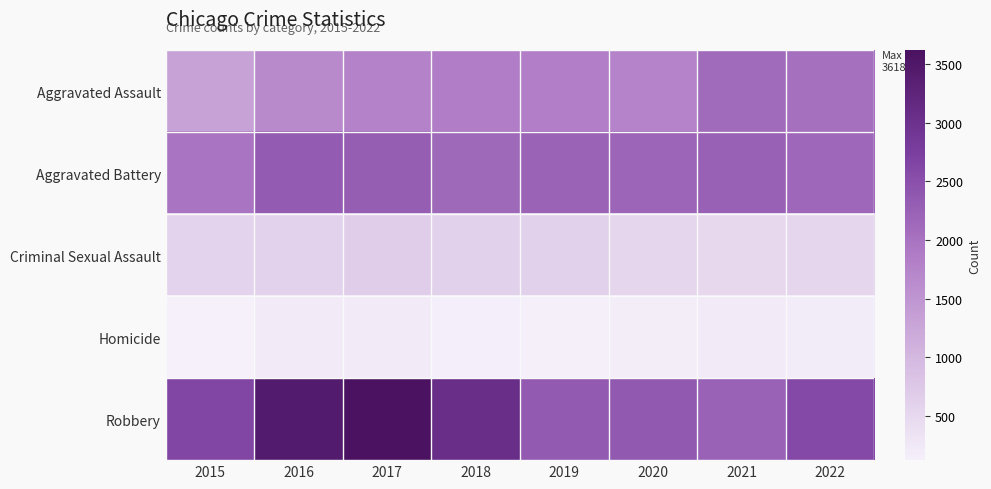

Rank the series by their maximum value, from lowest to highest.

Homicide, Criminal Sexual Assault, Aggravated Assault, Aggravated Battery, Robbery